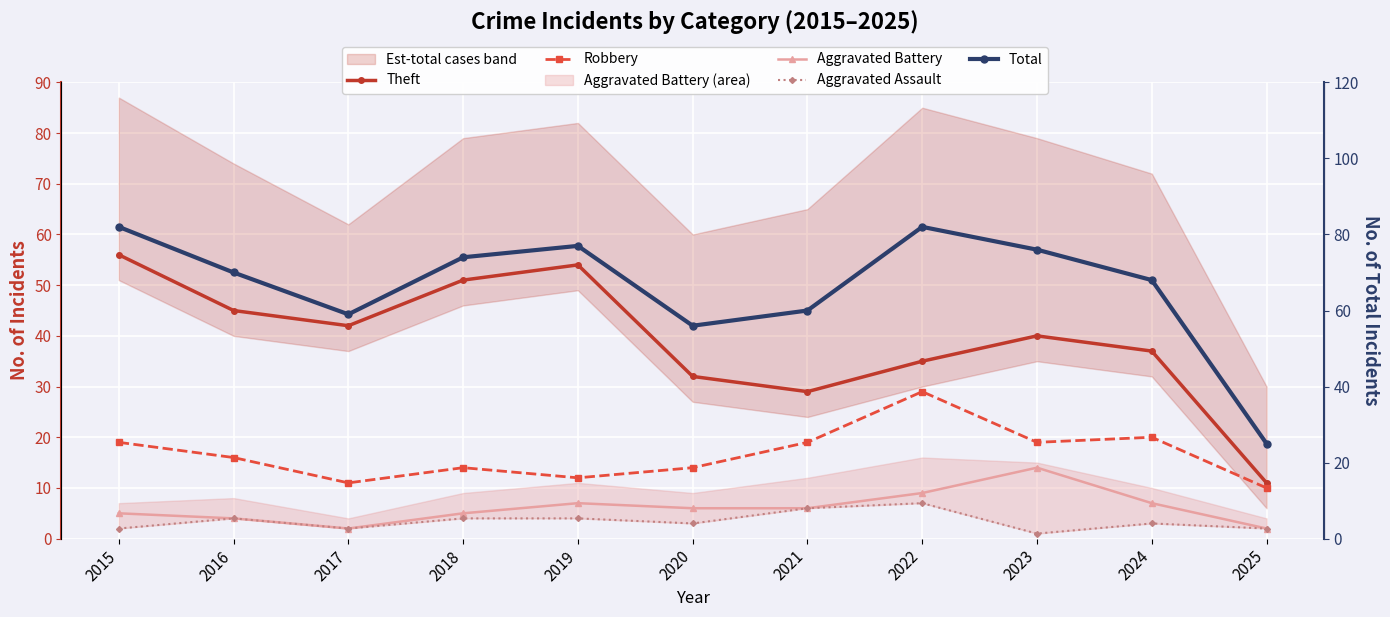

What is the maximum value shown in the chart?

82